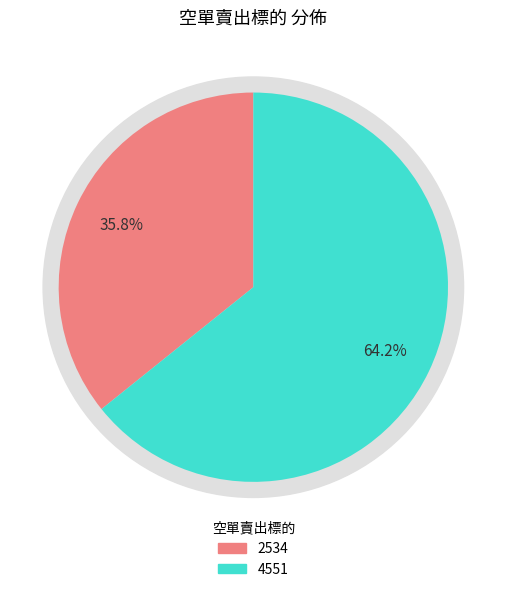

Is the sum of 2534 and 4551 greater than half?

Yes